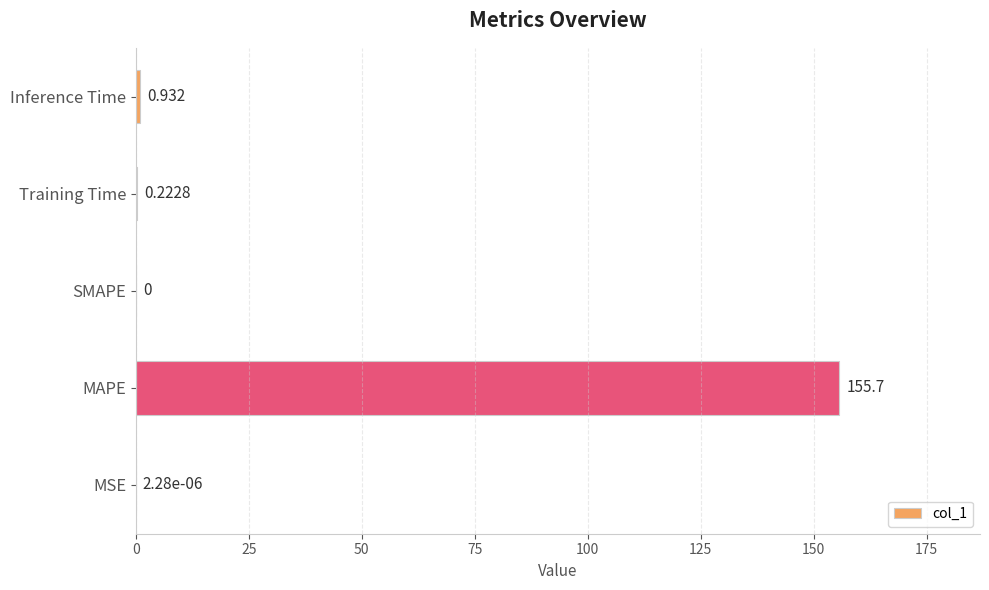

Are the bars grouped side by side (vs. stacked)?

No